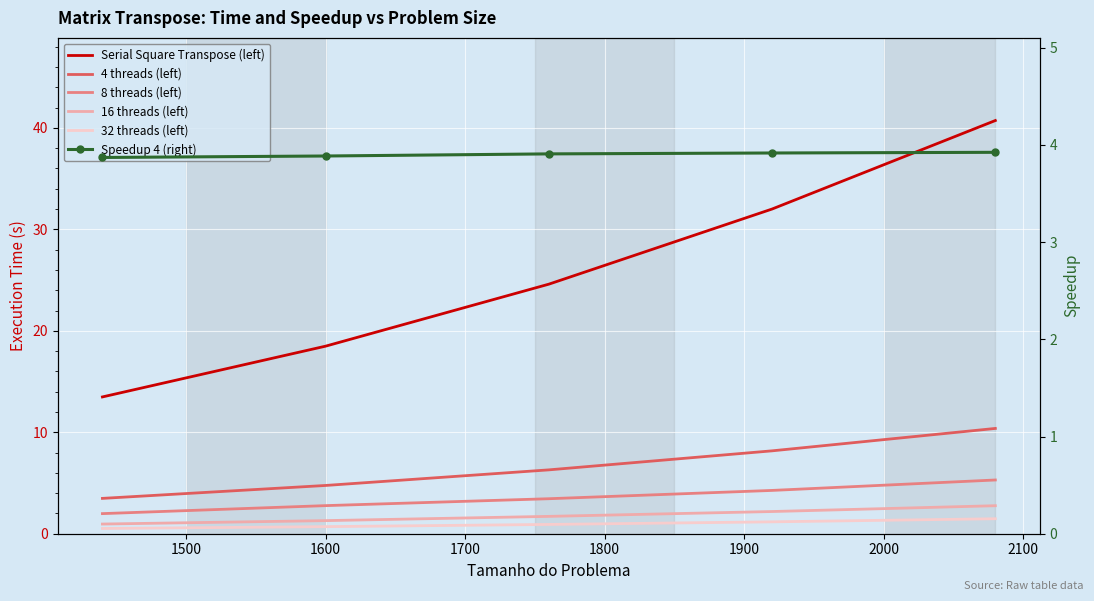

Is the value of 32 threads (left) at 1600 greater than the value of 16 threads (left) at 1800?

No